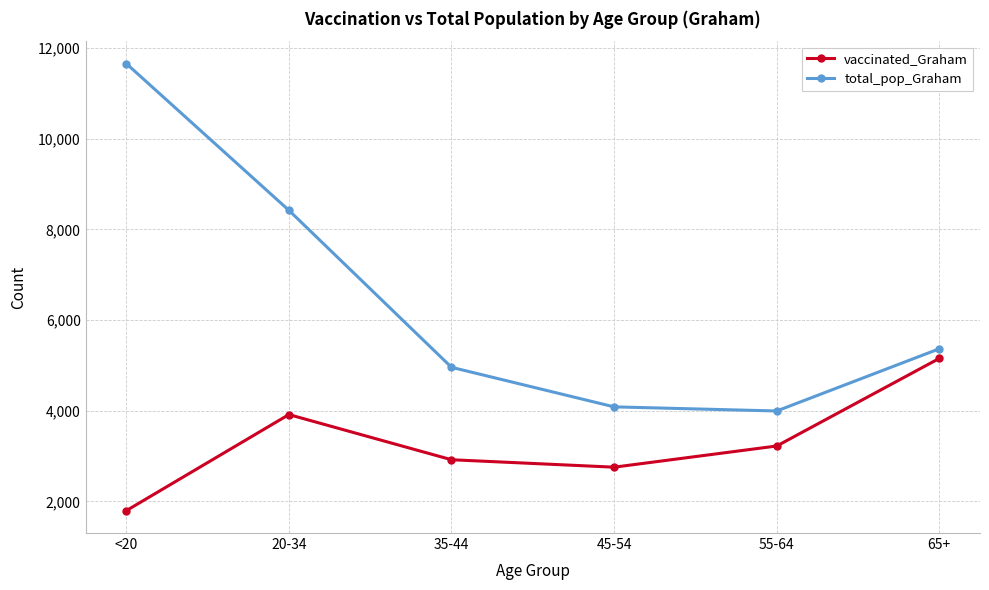

Which series changed the most between 20-34 and 45-54?

total_pop_Graham